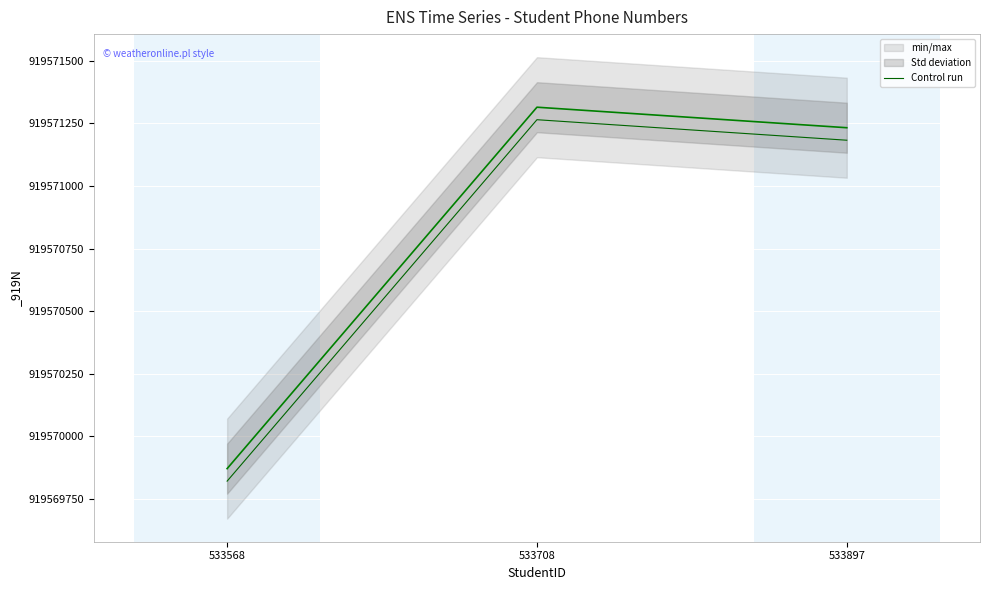

What is the change in value from 533708 to 533897?

-82